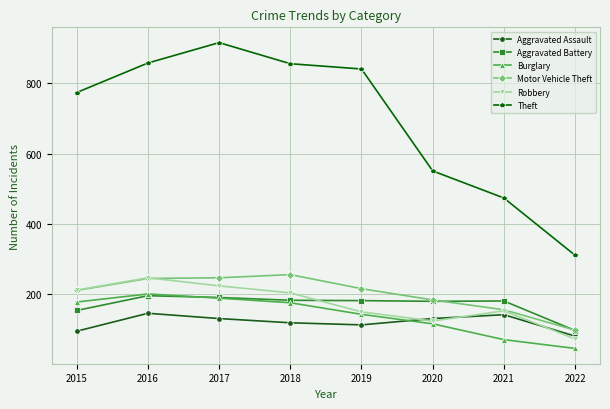

What is the value of the Aggravated Assault point at the 2nd from the left?

146